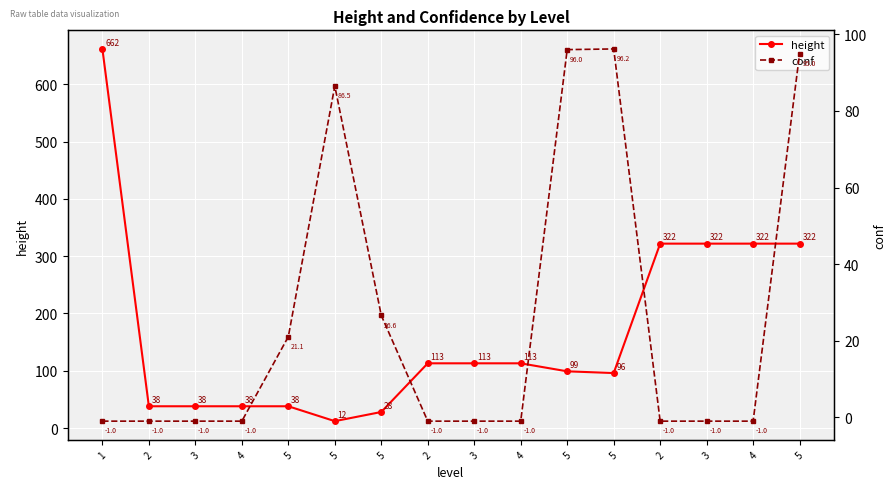

True or false: conf has a value of -0.6 at 3.

False